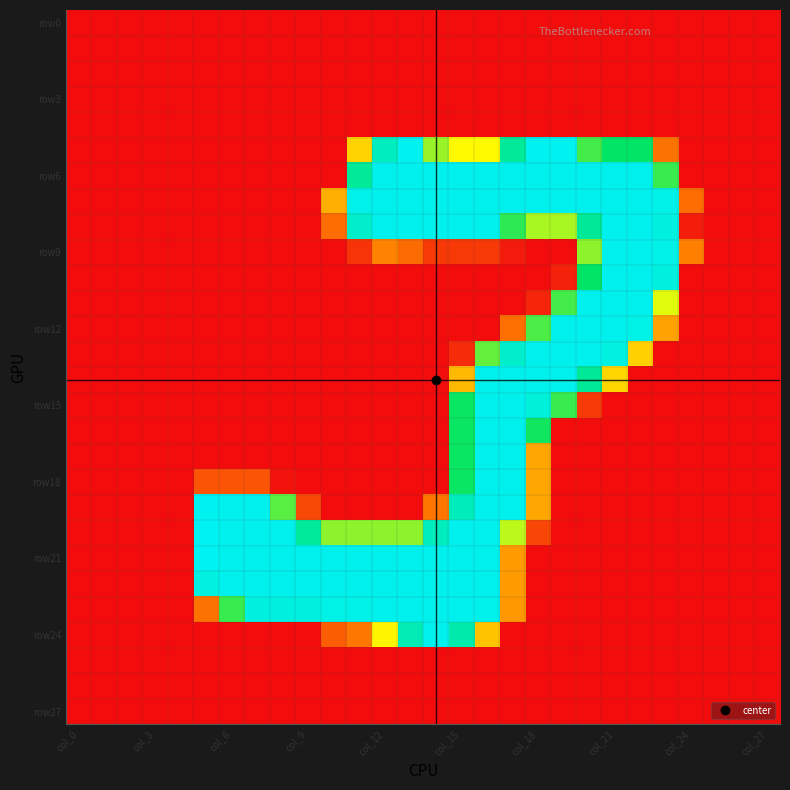

Count the number of data series in this chart.

28